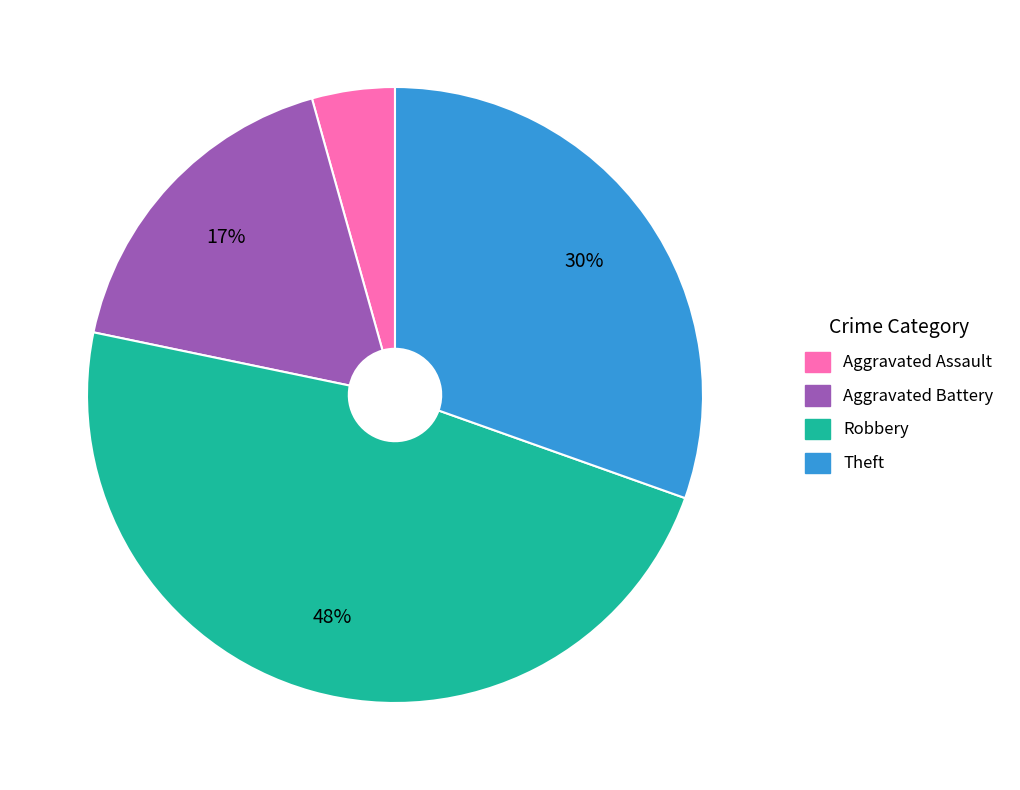

The Aggravated Battery slice represents 17% of the pie. True or false?

True